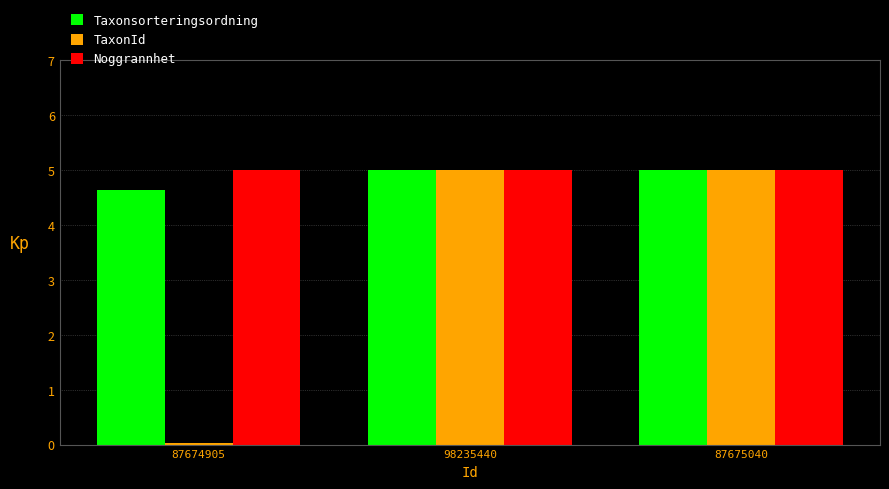

Read the Noggrannhet value at 98235440.

5.0